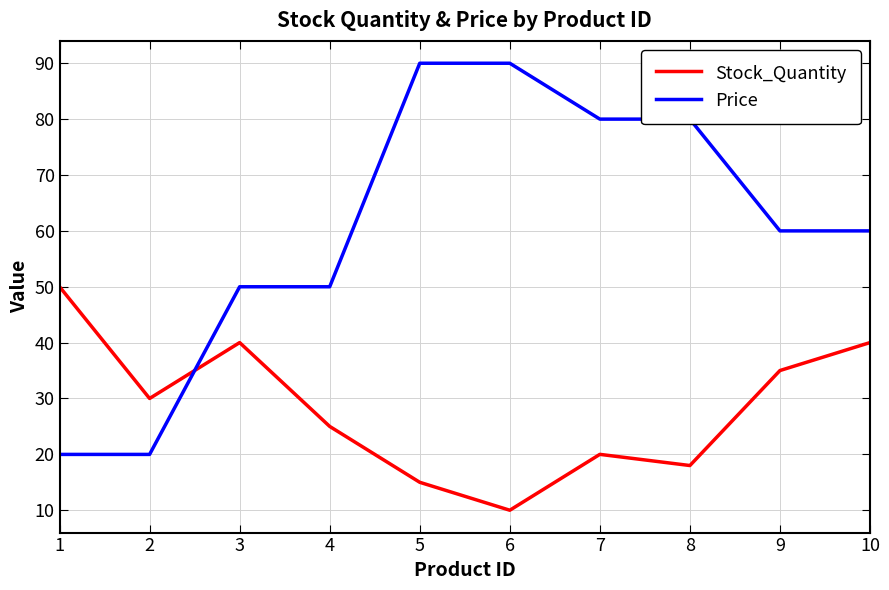

What is the sum of the Price values at 7 and 5?

170.0